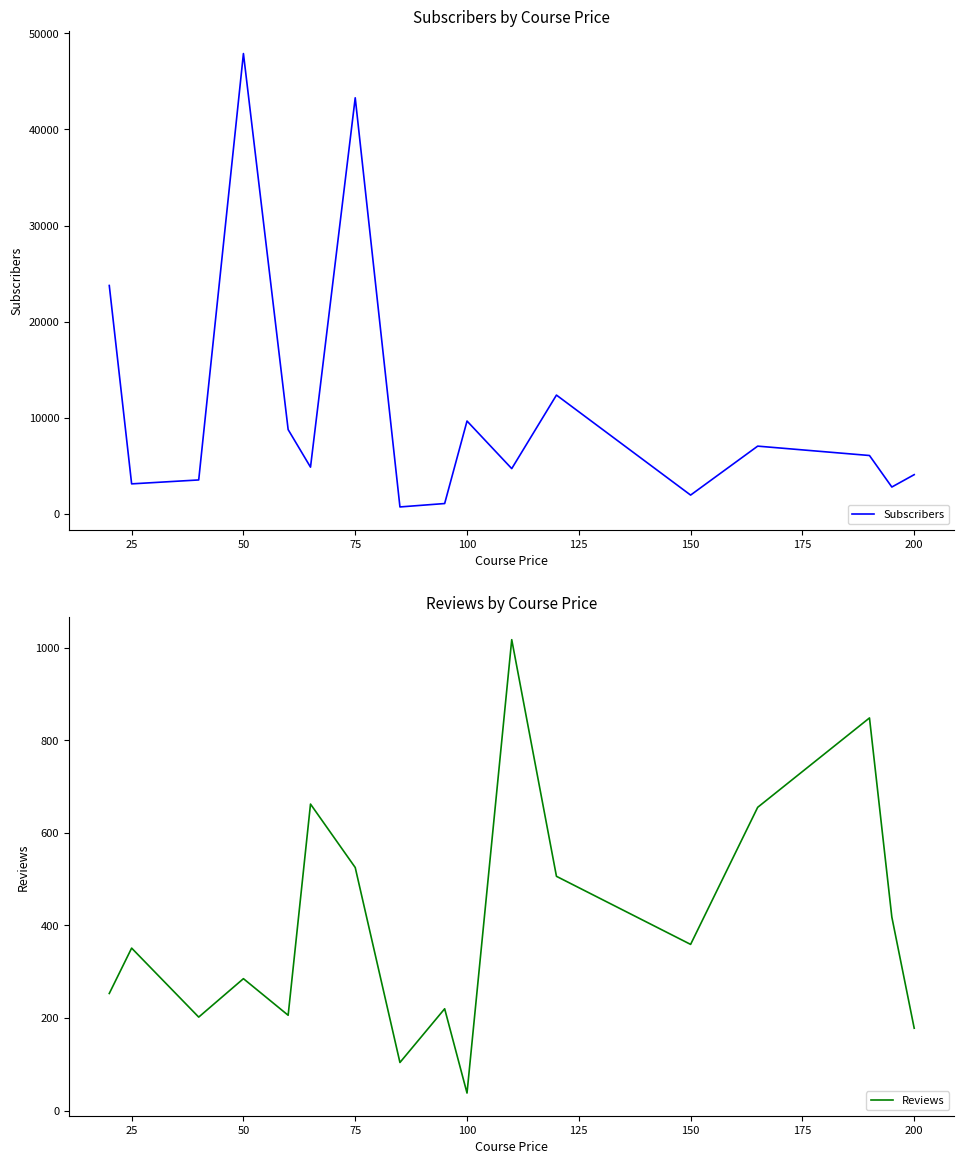

Which category has the lowest value in the Reviews series?

100